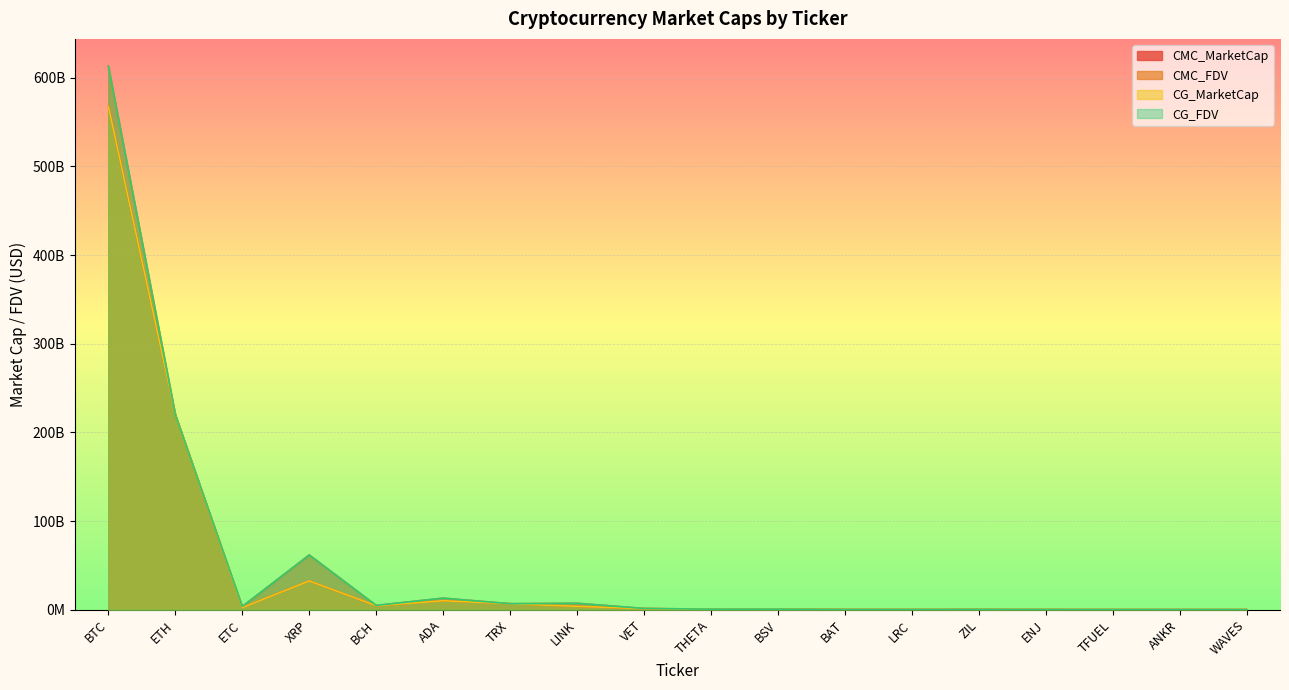

What is the difference between the maximum and minimum values in the CG_MarketCap series?

567579212185.0